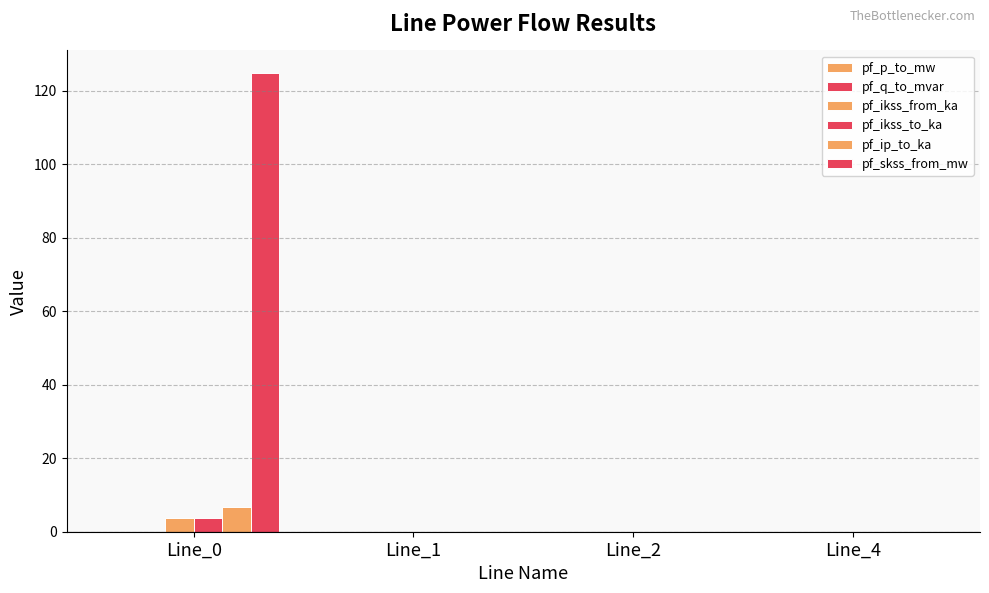

At which label does pf_ikss_from_ka reach its minimum?

Line_1